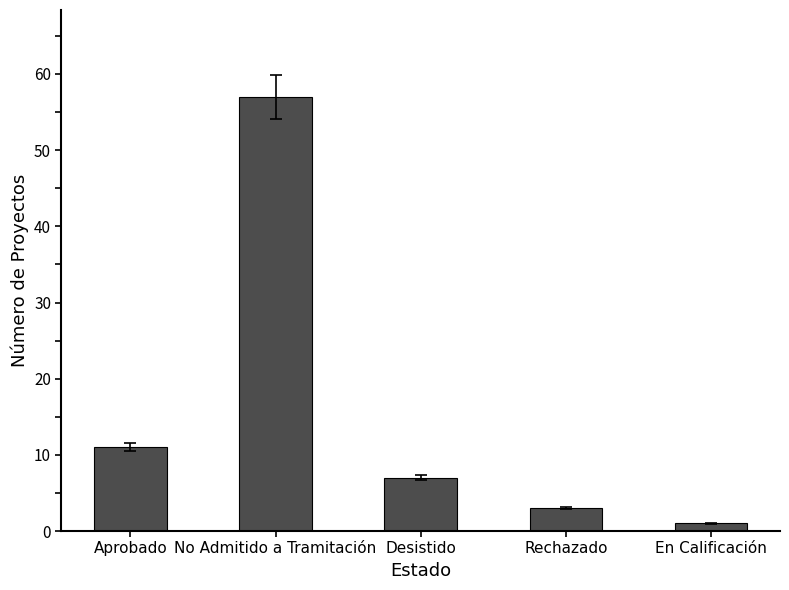

The value at Rechazado is 3. True or false?

True